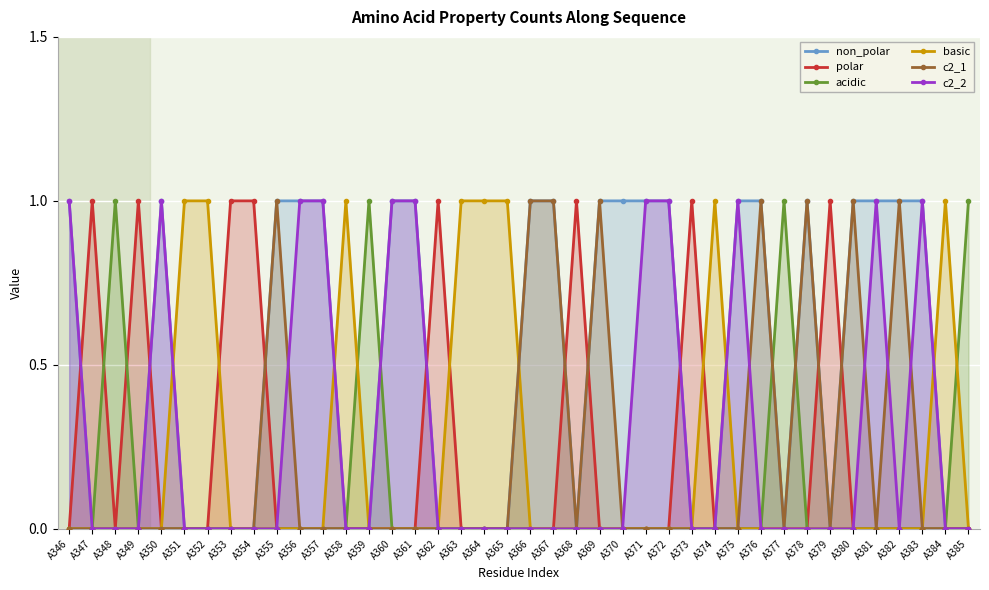

Reading left to right, list all the values displayed in this chart.

non_polar: A346=1	A347=0	A348=0	A349=0	A350=1	A351=0	A352=0	A353=0	A354=0	A355=1	A356=1	A357=1	A358=0	A359=0	A360=1	A361=1	A362=0	A363=0	A364=0	A365=0	A366=1	A367=1	A368=0	A369=1	A370=1	A371=1	A372=1	A373=0	A374=0	A375=1	A376=1	A377=0	A378=1	A379=0	A380=1	A381=1	A382=1	A383=1	A384=0	A385=0
polar: A346=0	A347=1	A348=0	A349=1	A350=0	A351=0	A352=0	A353=1	A354=1	A355=0	A356=0	A357=0	A358=0	A359=0	A360=0	A361=0	A362=1	A363=0	A364=0	A365=0	A366=0	A367=0	A368=1	A369=0	A370=0	A371=0	A372=0	A373=1	A374=0	A375=0	A376=0	A377=0	A378=0	A379=1	A380=0	A381=0	A382=0	A383=0	A384=0	A385=0
acidic: A346=0	A347=0	A348=1	A349=0	A350=0	A351=0	A352=0	A353=0	A354=0	A355=0	A356=0	A357=0	A358=0	A359=1	A360=0	A361=0	A362=0	A363=0	A364=0	A365=0	A366=0	A367=0	A368=0	A369=0	A370=0	A371=0	A372=0	A373=0	A374=0	A375=0	A376=0	A377=1	A378=0	A379=0	A380=0	A381=0	A382=0	A383=0	A384=0	A385=1
basic: A346=0	A347=0	A348=0	A349=0	A350=0	A351=1	A352=1	A353=0	A354=0	A355=0	A356=0	A357=0	A358=1	A359=0	A360=0	A361=0	A362=0	A363=1	A364=1	A365=1	A366=0	A367=0	A368=0	A369=0	A370=0	A371=0	A372=0	A373=0	A374=1	A375=0	A376=0	A377=0	A378=0	A379=0	A380=0	A381=0	A382=0	A383=0	A384=1	A385=0
c2_1: A346=0	A347=0	A348=0	A349=0	A350=0	A351=0	A352=0	A353=0	A354=0	A355=1	A356=0	A357=0	A358=0	A359=0	A360=0	A361=0	A362=0	A363=0	A364=0	A365=0	A366=1	A367=1	A368=0	A369=1	A370=0	A371=0	A372=0	A373=0	A374=0	A375=0	A376=1	A377=0	A378=1	A379=0	A380=1	A381=0	A382=1	A383=0	A384=0	A385=0
c2_2: A346=1	A347=0	A348=0	A349=0	A350=1	A351=0	A352=0	A353=0	A354=0	A355=0	A356=1	A357=1	A358=0	A359=0	A360=1	A361=1	A362=0	A363=0	A364=0	A365=0	A366=0	A367=0	A368=0	A369=0	A370=0	A371=1	A372=1	A373=0	A374=0	A375=1	A376=0	A377=0	A378=0	A379=0	A380=0	A381=1	A382=0	A383=1	A384=0	A385=0